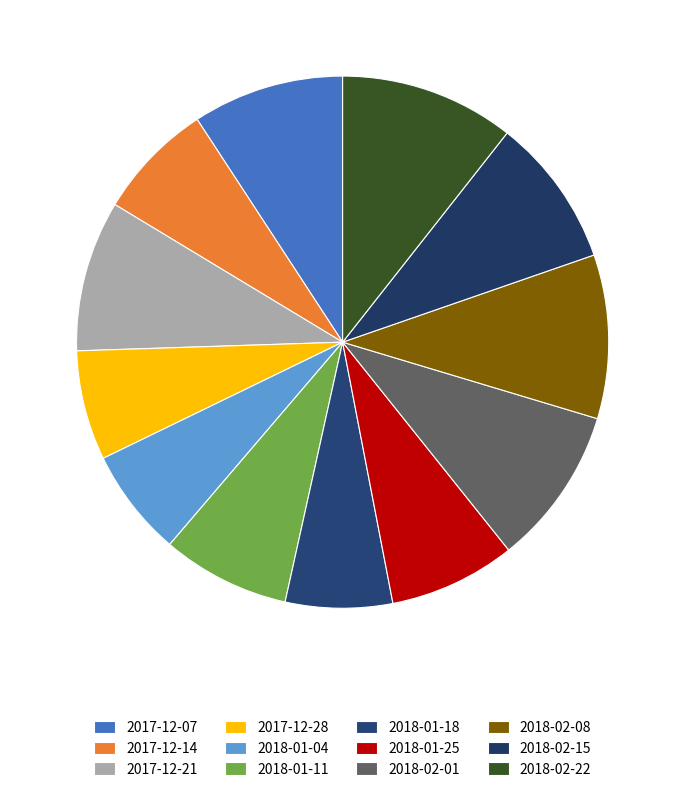

What is the change in value from 2017-12-21 to 2018-02-08?

+11316